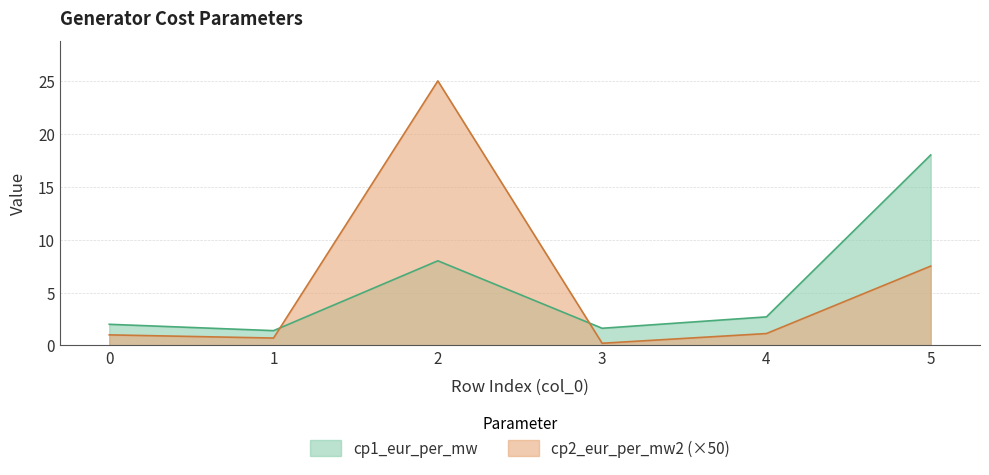

Read the cp1_eur_per_mw value at 1.

1.4